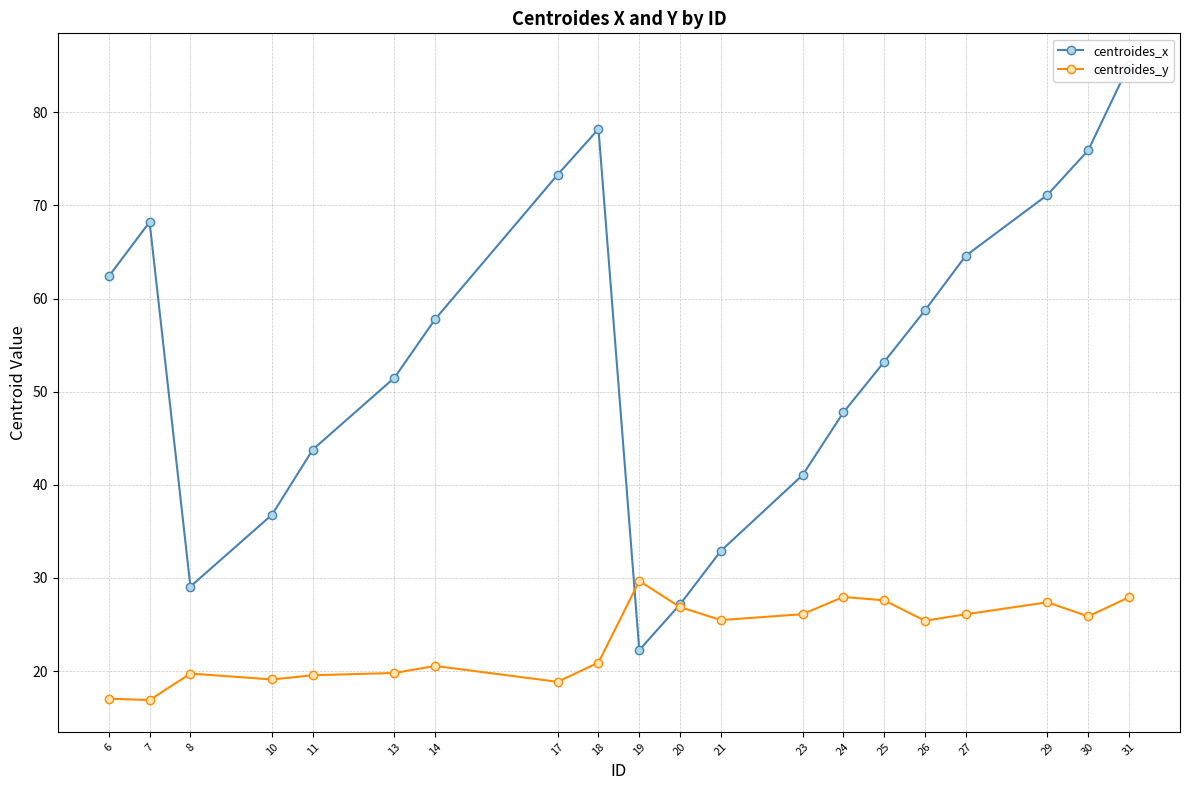

Is it true that centroides_x equals 58.7 at 26?

True